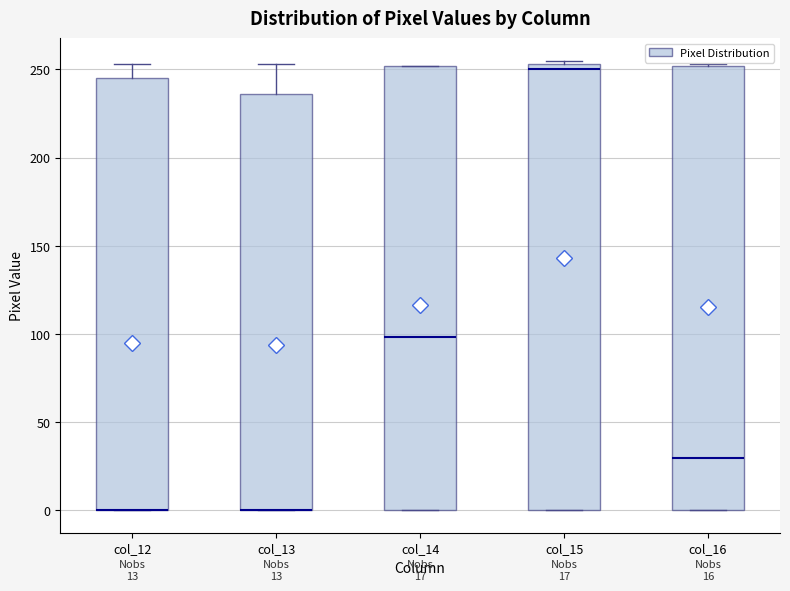

Where is the lower edge of the box for col_13 on the y-axis? The values are not printed on the chart, so give them approximately, as read against the axis.

0